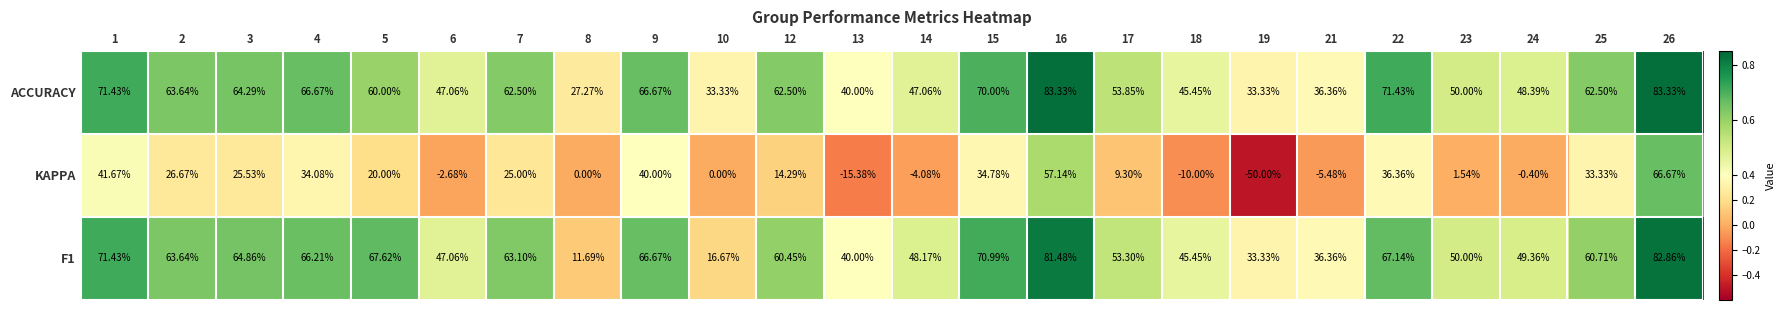

Which series has the largest total across all categories?

ACCURACY